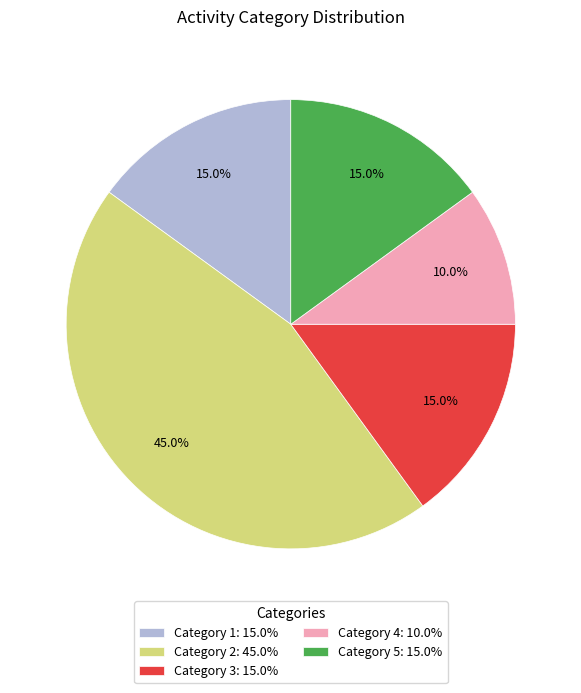

Approximately how many times larger is the value at Category 1: 15.0% compared to Category 3: 15.0%?

1.0